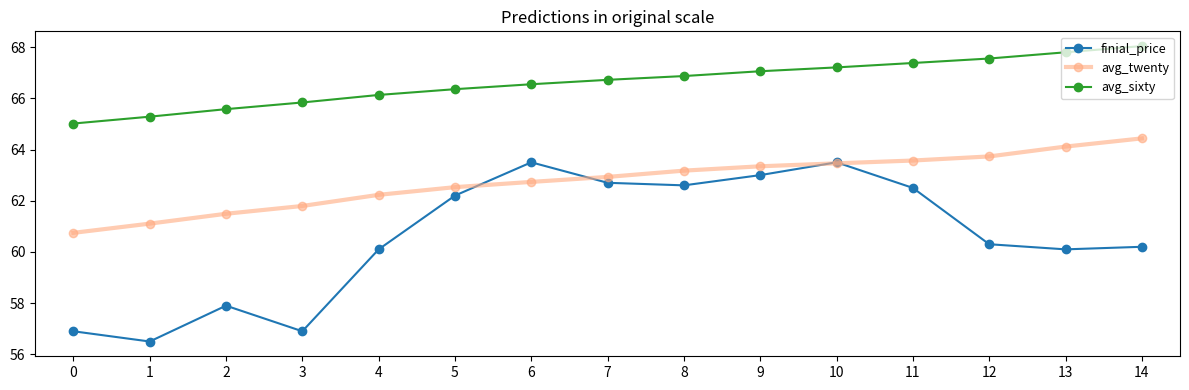

At which category does finial_price reach its first local peak?

2